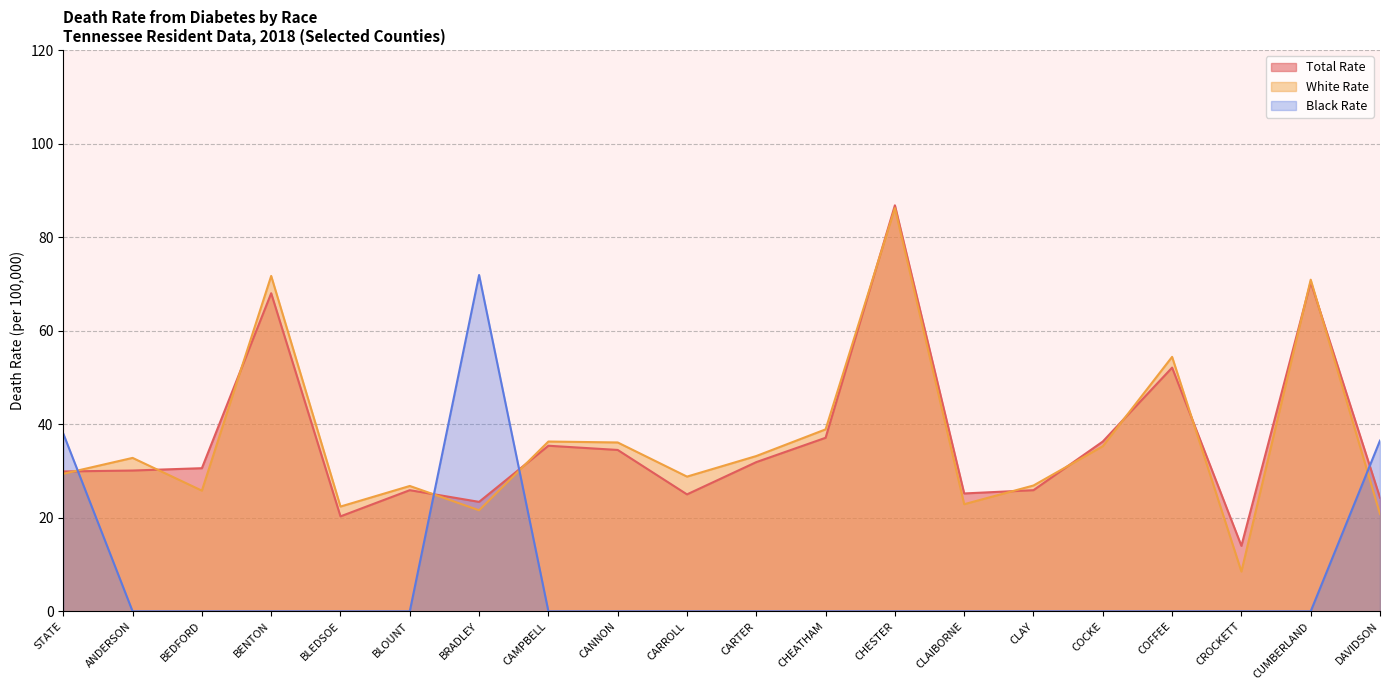

True or false: Black Rate has a value of -22.8 at CLAY.

False